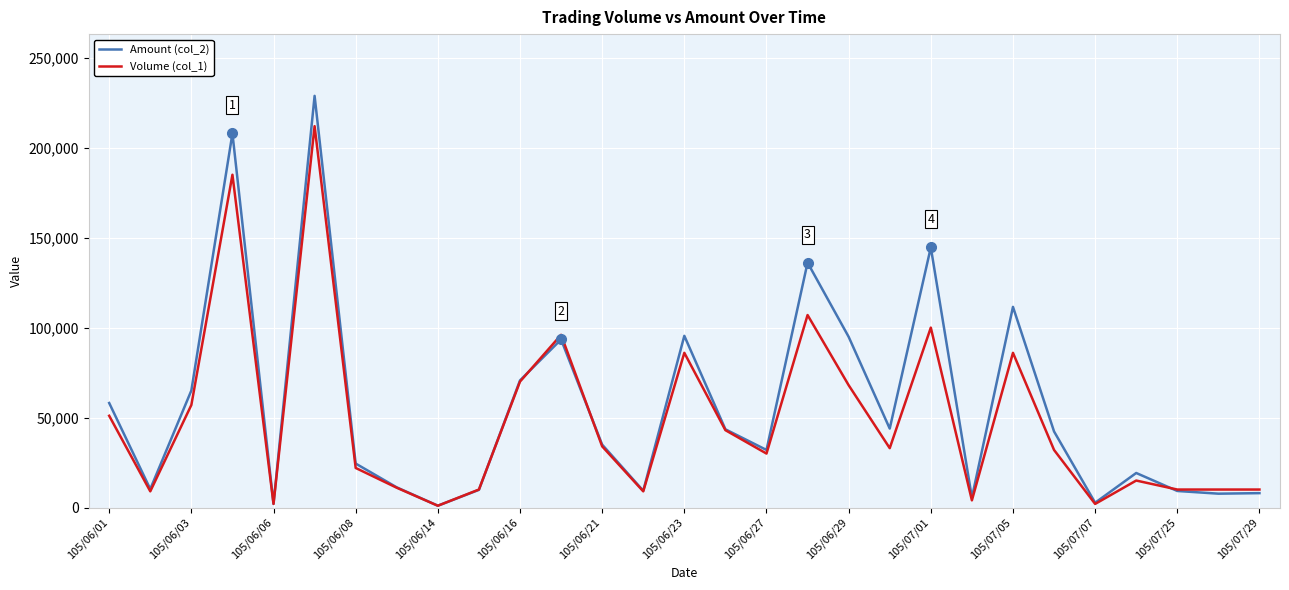

What is the difference between the second highest and minimum values in the Volume (col_1) series?

184000